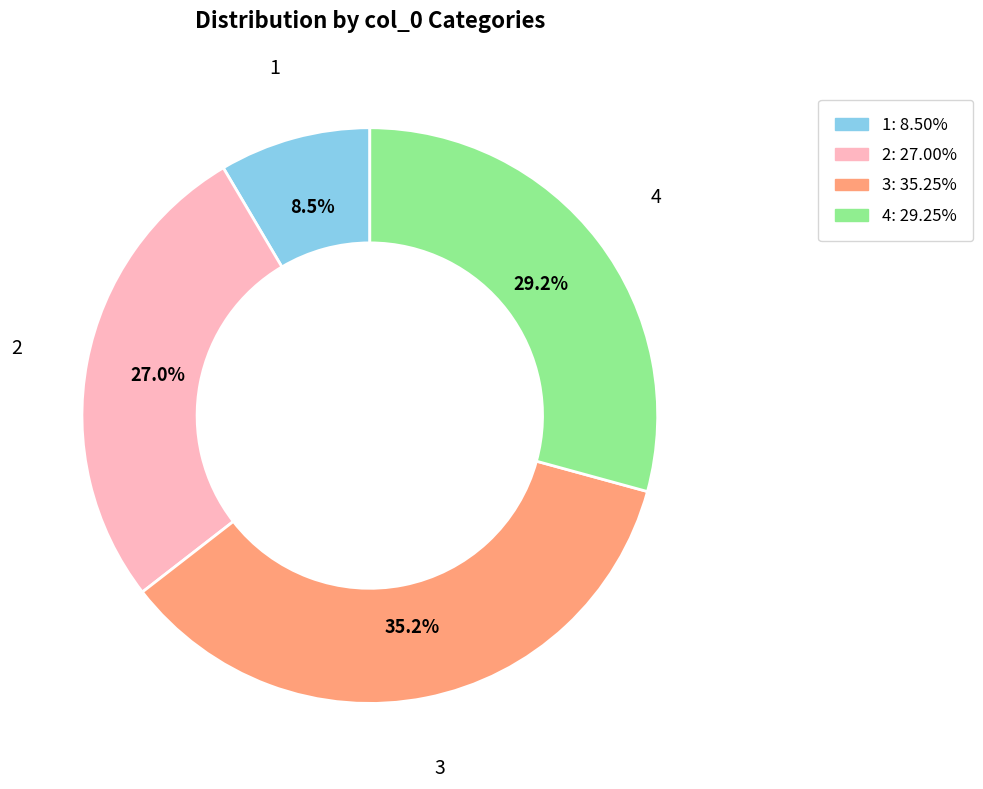

How many segments does this pie chart have?

4